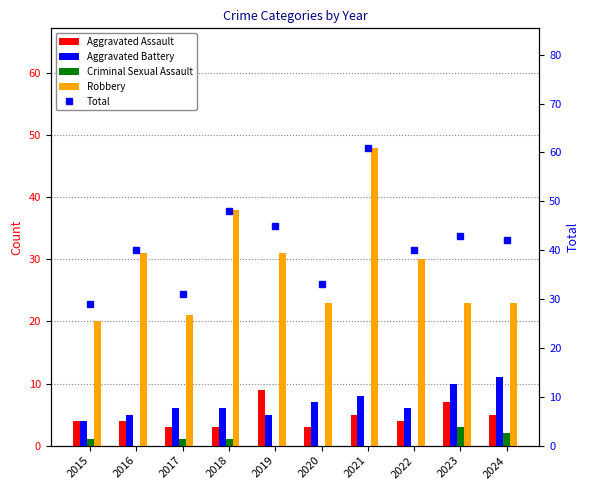

Is the value of Criminal Sexual Assault at 2023 greater than the value of Aggravated Assault at 2017?

No